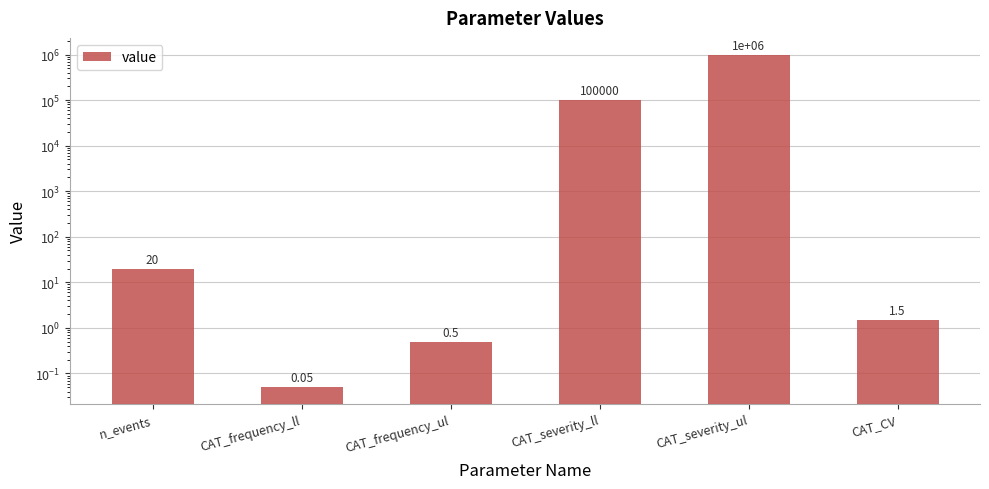

What is the smallest value displayed?

0.1